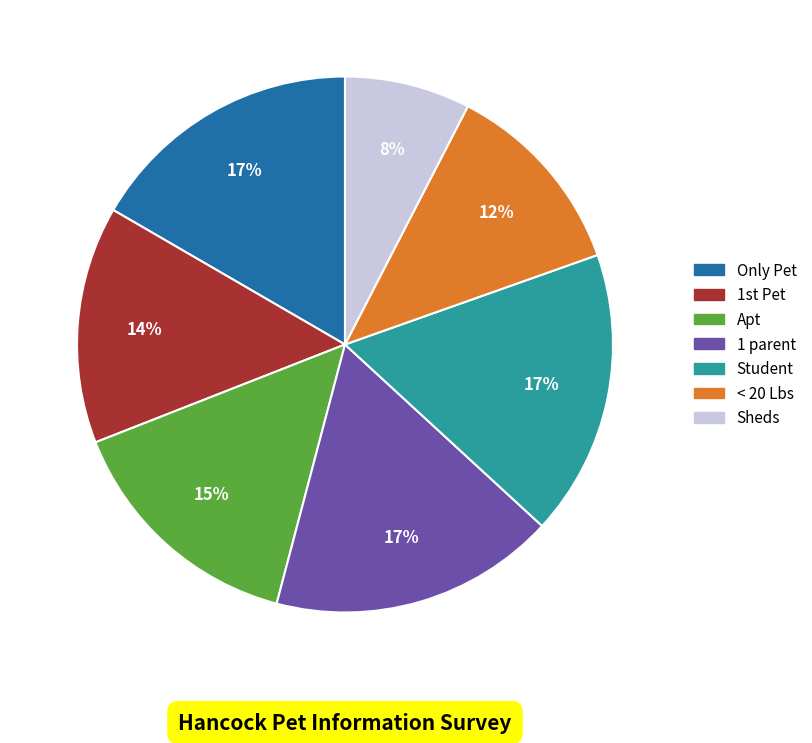

Is it true that < 20 Lbs is 25% of the pie?

False